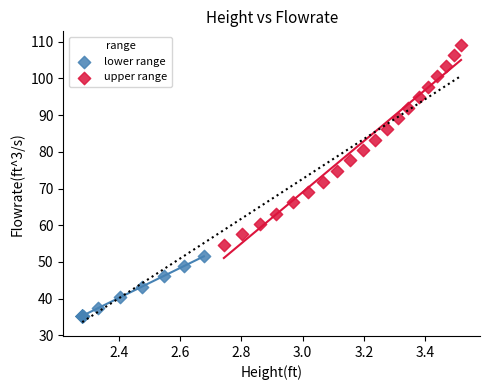

Which series has the largest Y range (max minus min)?

upper range